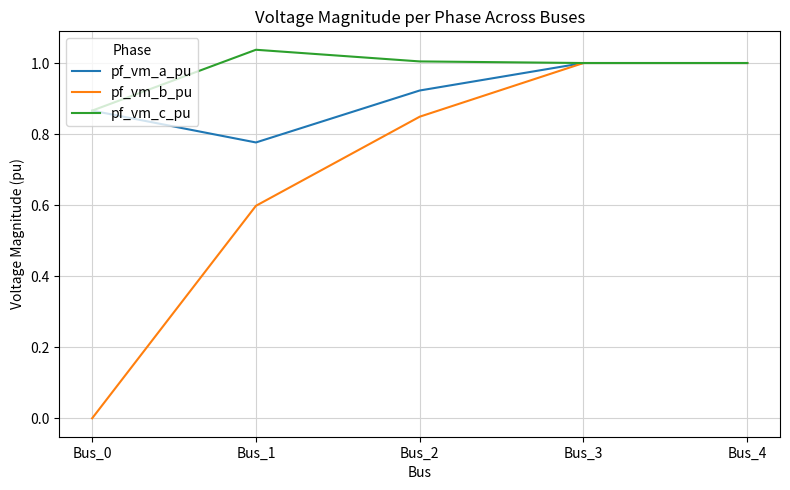

What are all the series names shown in the legend?

pf_vm_a_pu, pf_vm_b_pu, pf_vm_c_pu